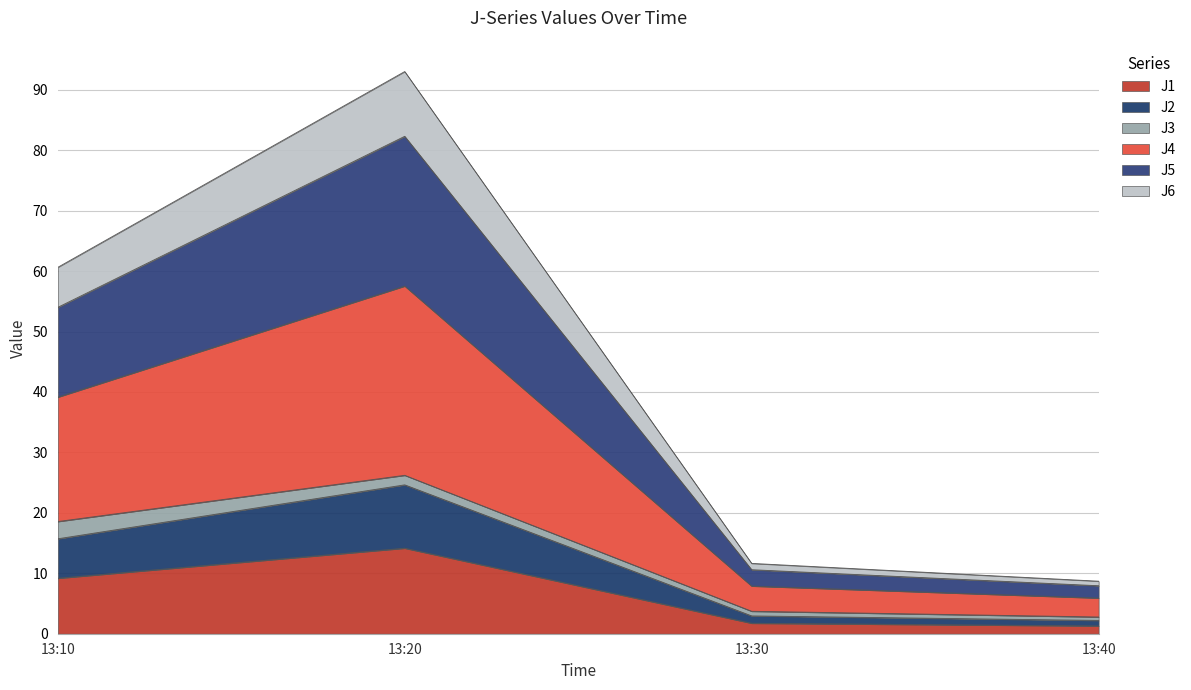

What is the highest value of the J1 series?

14.2